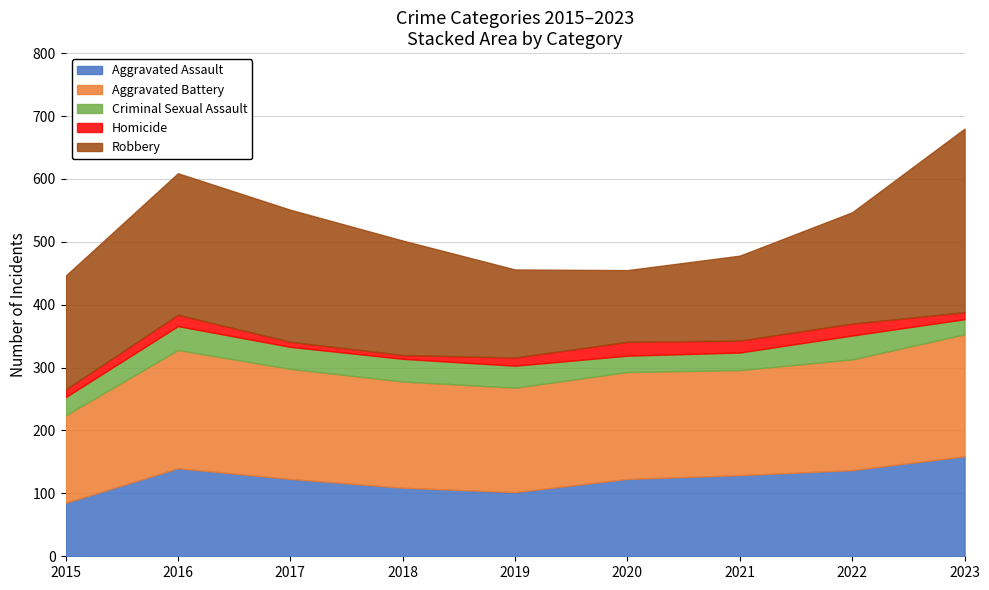

True or false: Aggravated Assault and Aggravated Battery intersect in this chart.

False